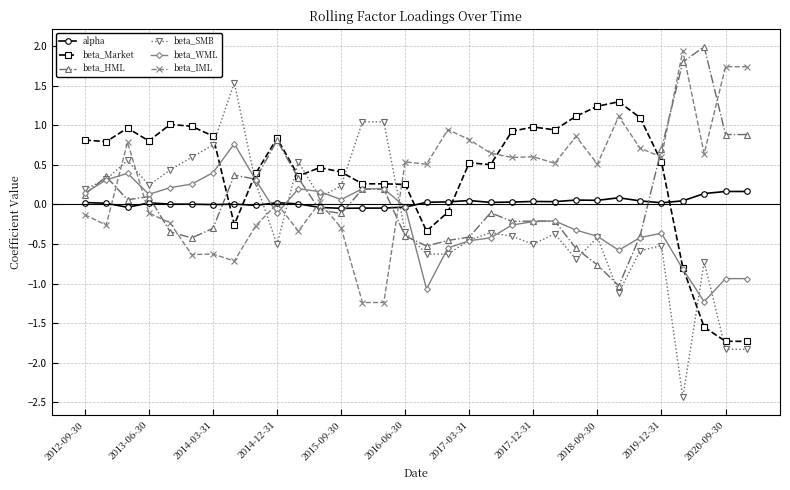

What is the value of the beta_Market point at the 32nd from the left?

-1.7